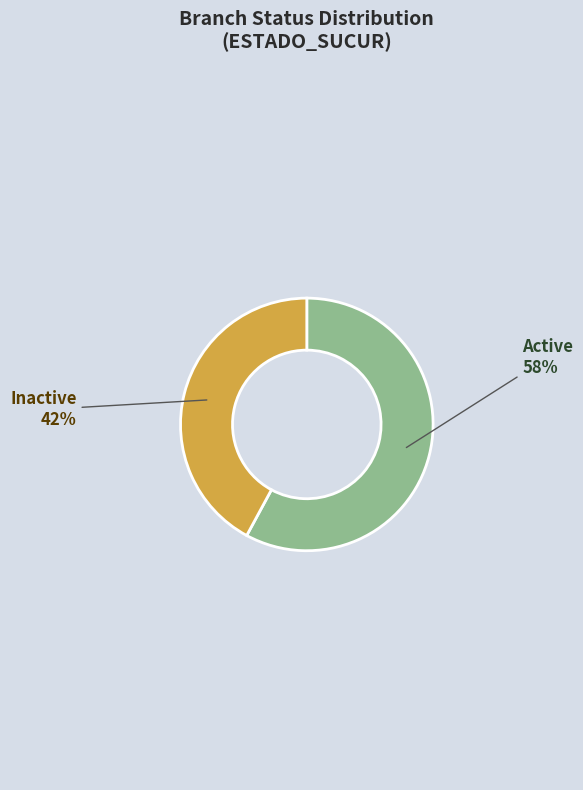

Rank the categories by value from highest to lowest.

Active, Inactive